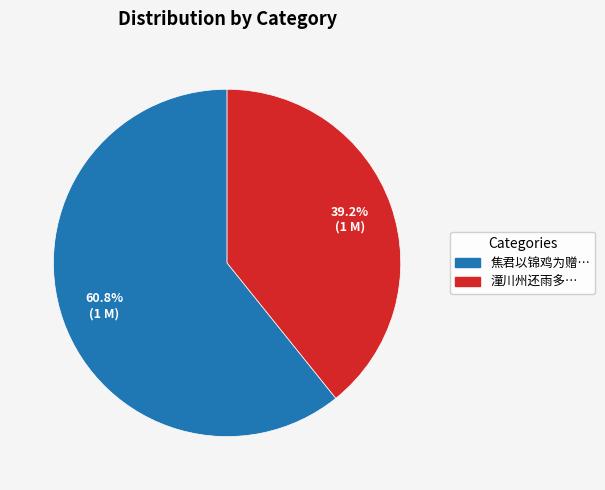

Is there a majority slice in this chart?

Yes